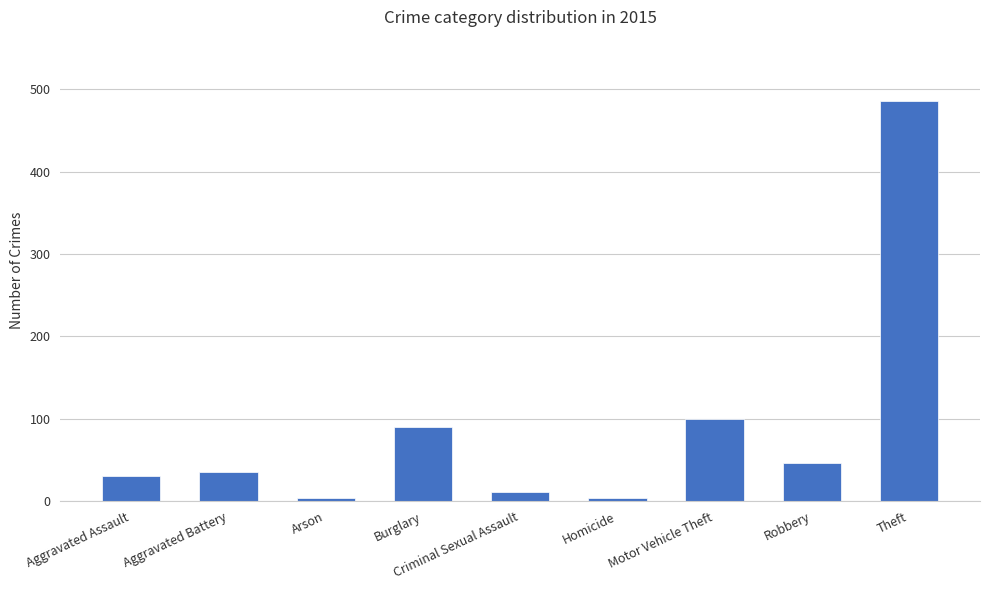

What is the sum of the values at Aggravated Assault and Robbery?

77